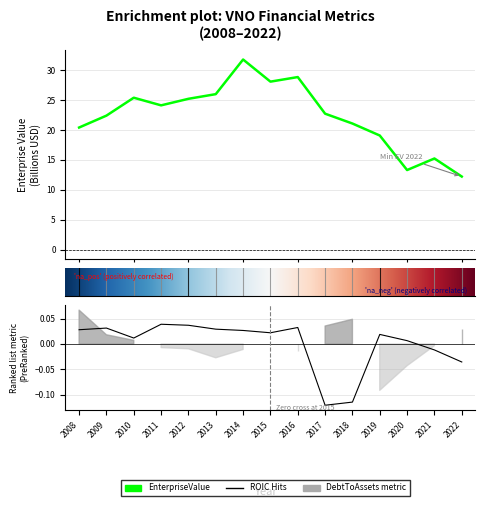

At which label does EnterpriseValue reach its peak?

2014